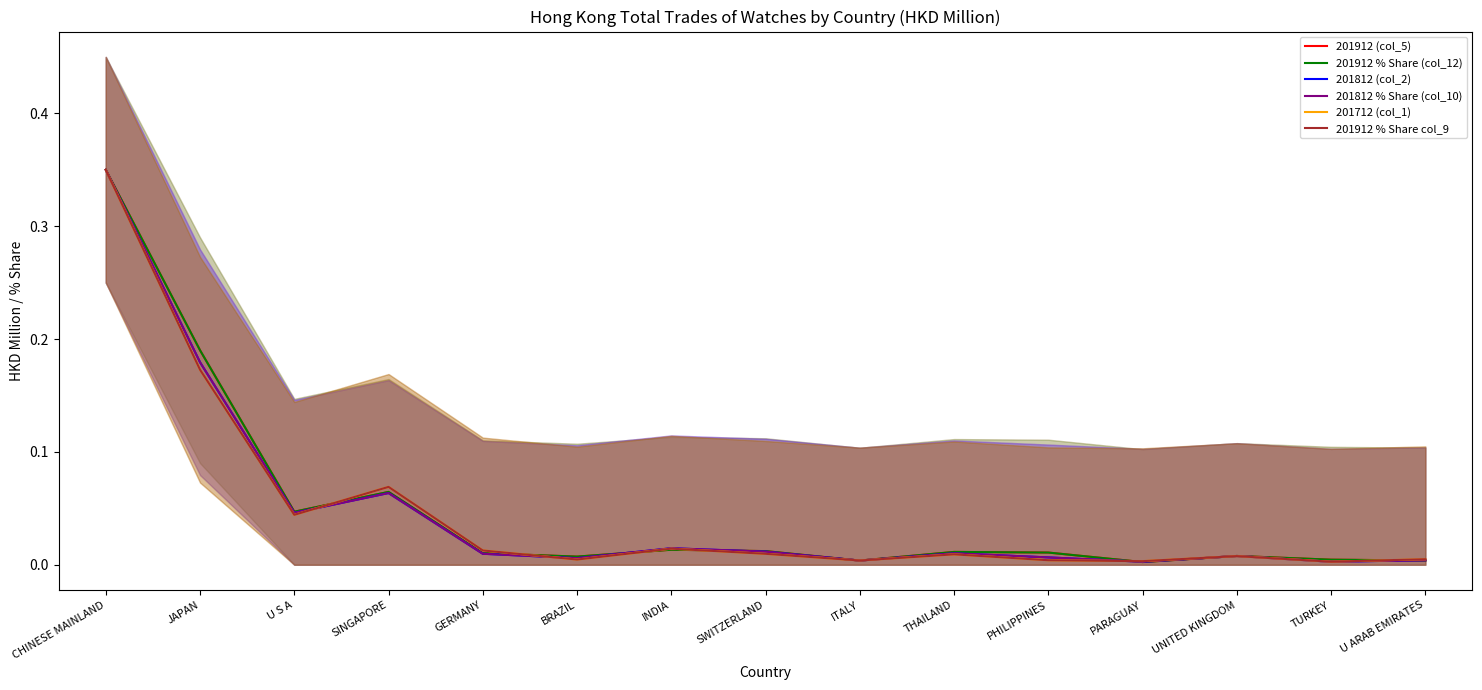

At which label is 201712 (col_1) closest to 0?

TURKEY